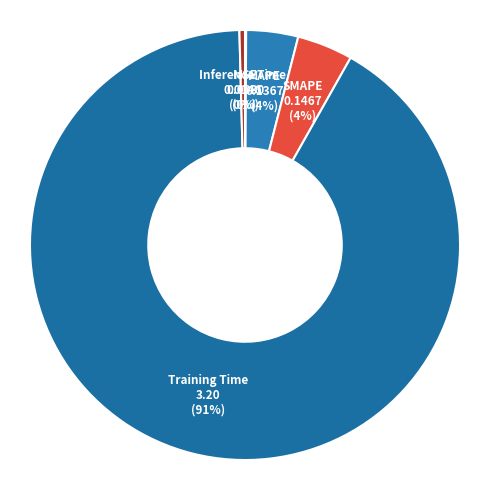

To the nearest percent, what is the average slice percentage?

20%